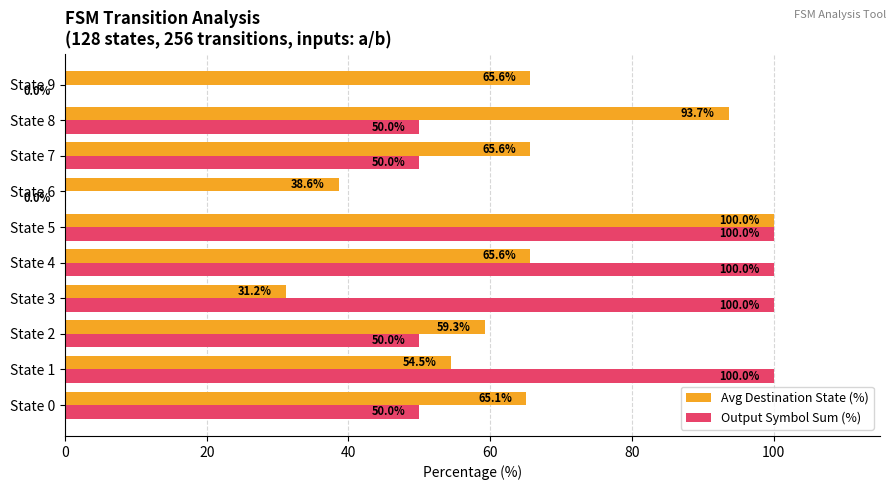

Which category has the highest value in the Avg Destination State (%) series?

State 5